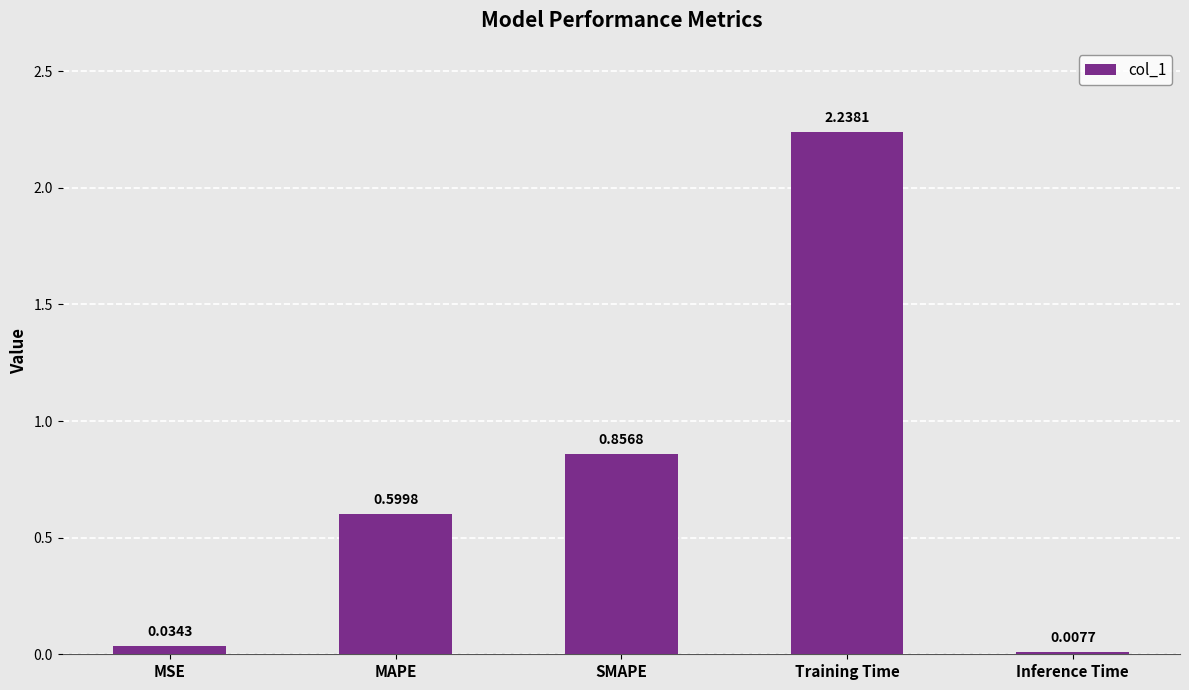

Which label corresponds to the largest value in the chart?

Training Time